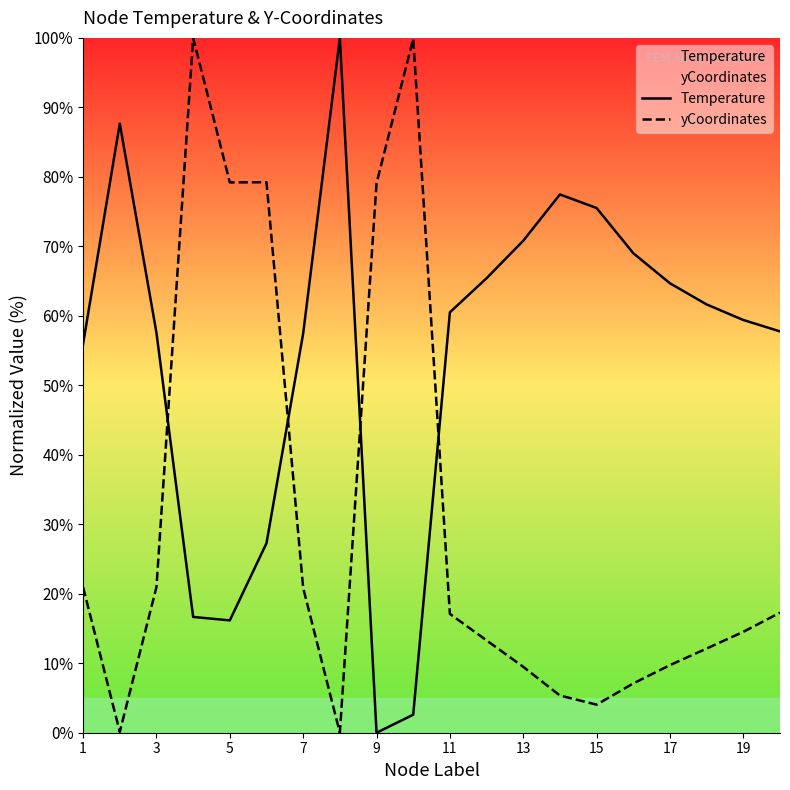

Is this an area chart (filled region under the line)?

No